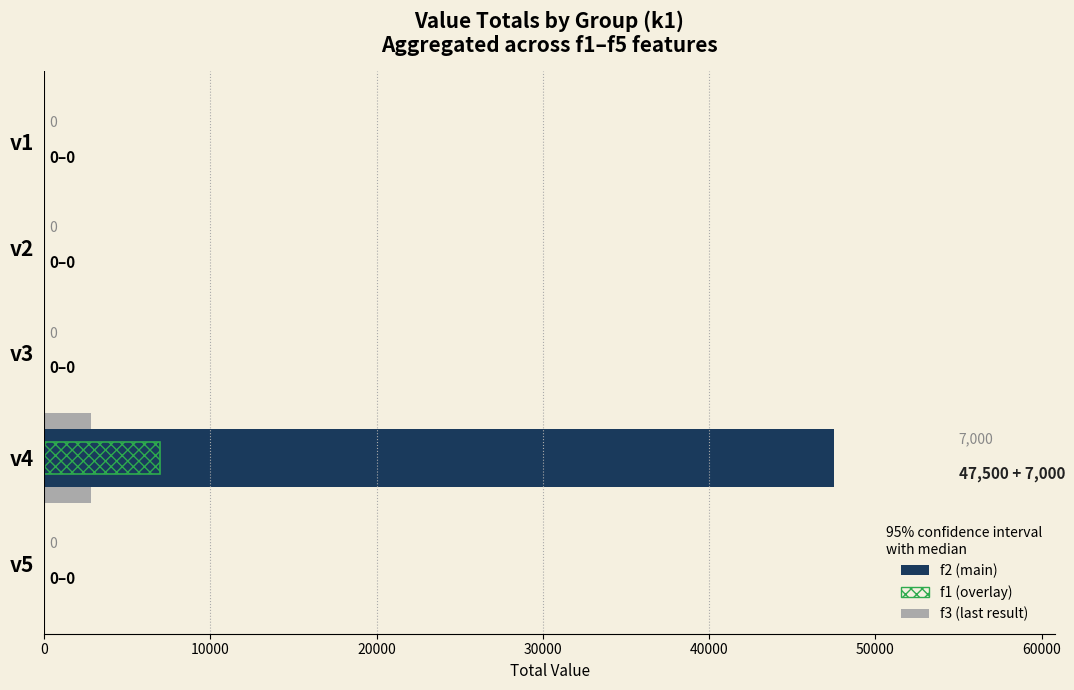

The f2 series shows -25202 at v1. True or false?

False